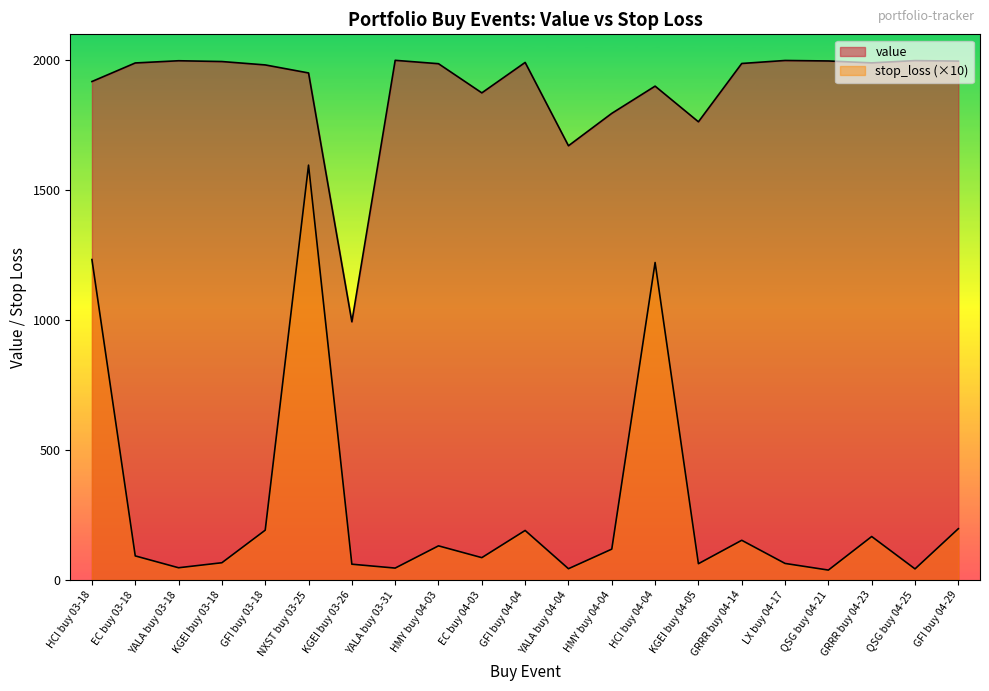

True or false: stop_loss and value intersect in this chart.

False